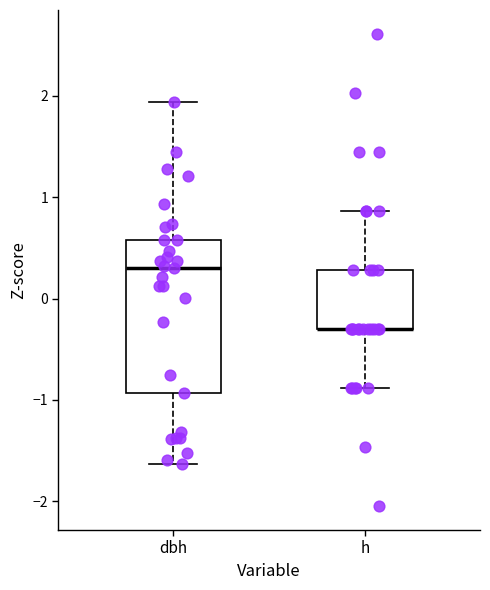

Where is the lower edge of the box for h on the y-axis? The values are not printed on the chart, so give them approximately, as read against the axis.

-0.3